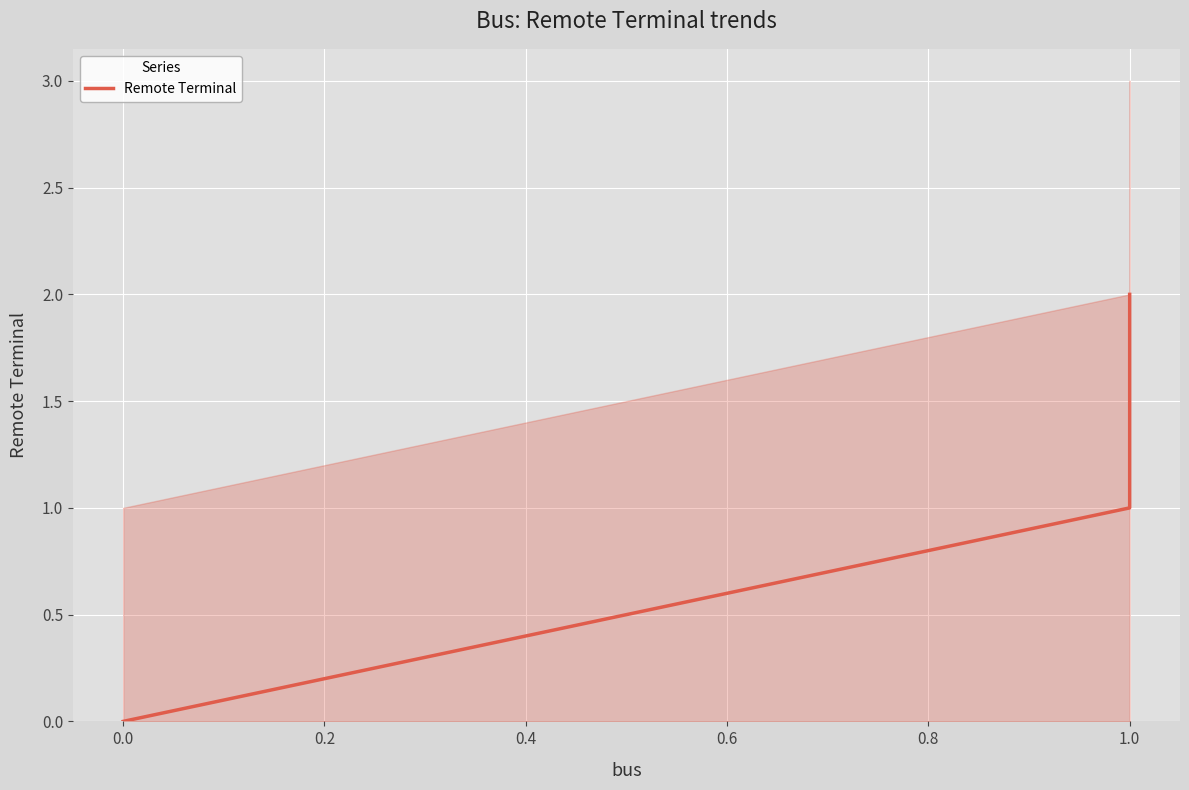

What is the greatest value displayed?

2